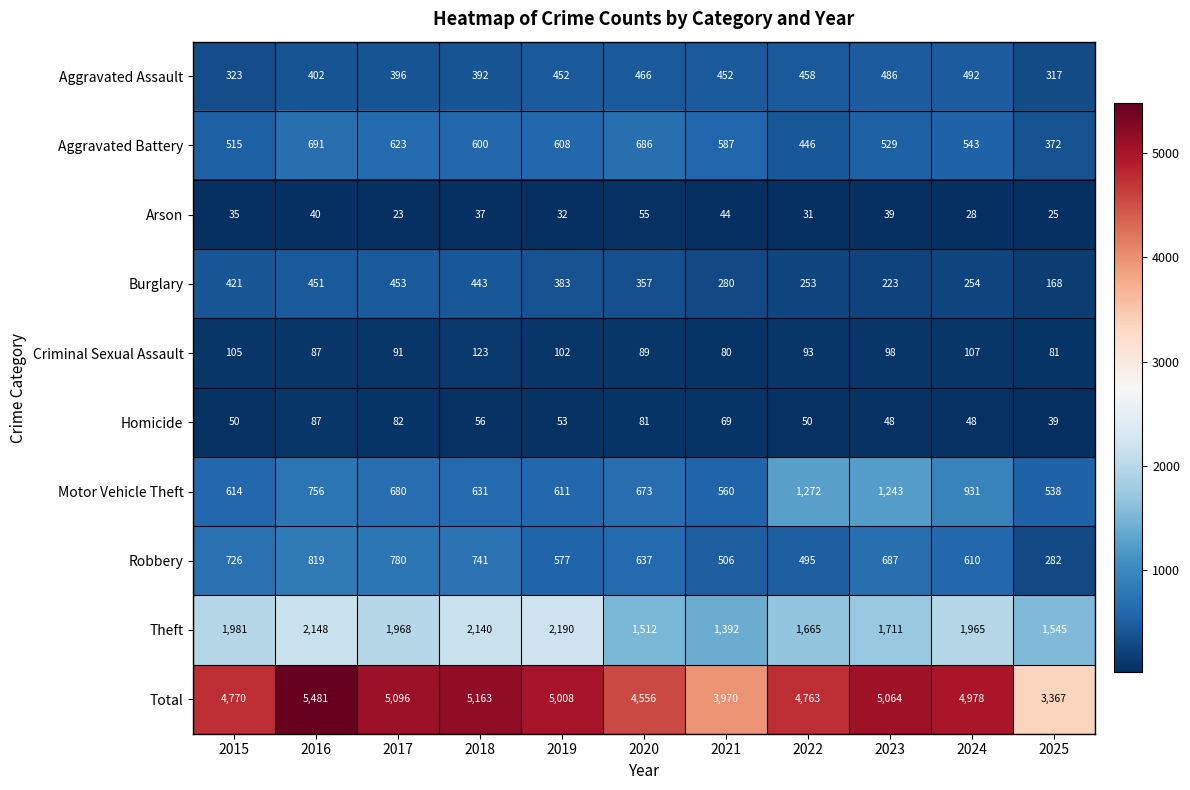

Which label corresponds to the smallest value in the chart?

2017